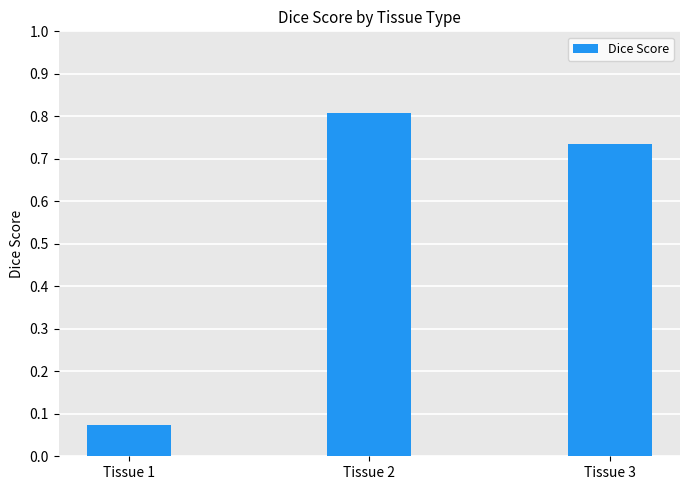

Which category has the highest value across all series?

Tissue 2